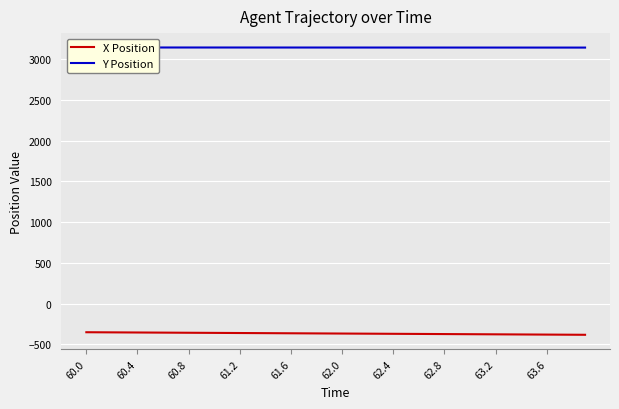

Reading left to right, transcribe all the data shown in this chart.

X Position: -350.0	-350.8	-351.6	-352.4	-353.2	-354.0	-354.8	-355.6	-356.4	-357.2	-358.0	-358.8	-359.6	-360.4	-361.2	-362.0	-362.8	-363.6	-364.4	-365.2	-366.1	-366.9	-367.7	-368.5	-369.3	-370.1	-370.9	-371.7	-372.5	-373.3	-374.1	-374.9	-375.7	-376.5	-377.3	-378.1	-378.9	-379.7	-380.5	-381.3
Y Position: 3143.7	3143.7	3143.6	3143.6	3143.6	3143.5	3143.5	3143.5	3143.4	3143.4	3143.4	3143.3	3143.3	3143.3	3143.2	3143.2	3143.2	3143.1	3143.1	3143.1	3143.0	3143.0	3143.0	3142.9	3142.9	3142.9	3142.8	3142.8	3142.8	3142.7	3142.7	3142.7	3142.6	3142.6	3142.6	3142.5	3142.5	3142.5	3142.4	3142.4